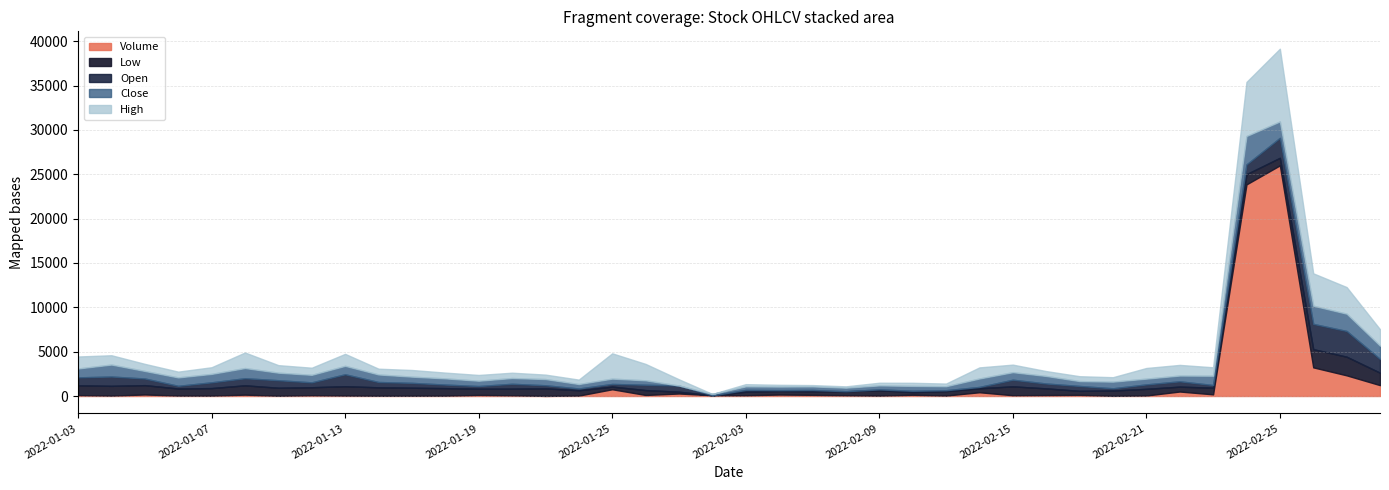

How many lines are shown in the chart?

5